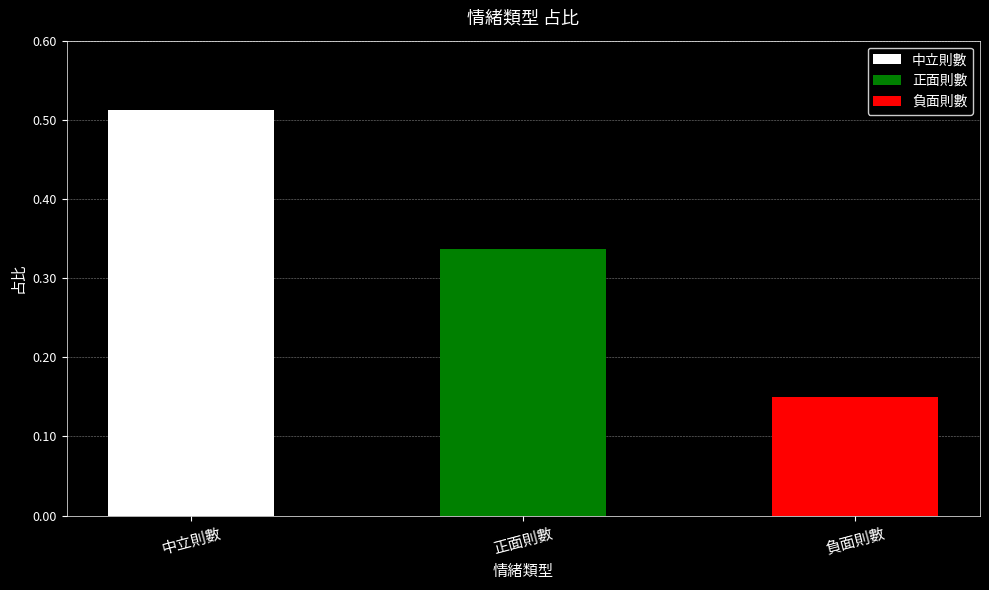

What is the change in value from 中立則數 to 正面則數?

-0.2